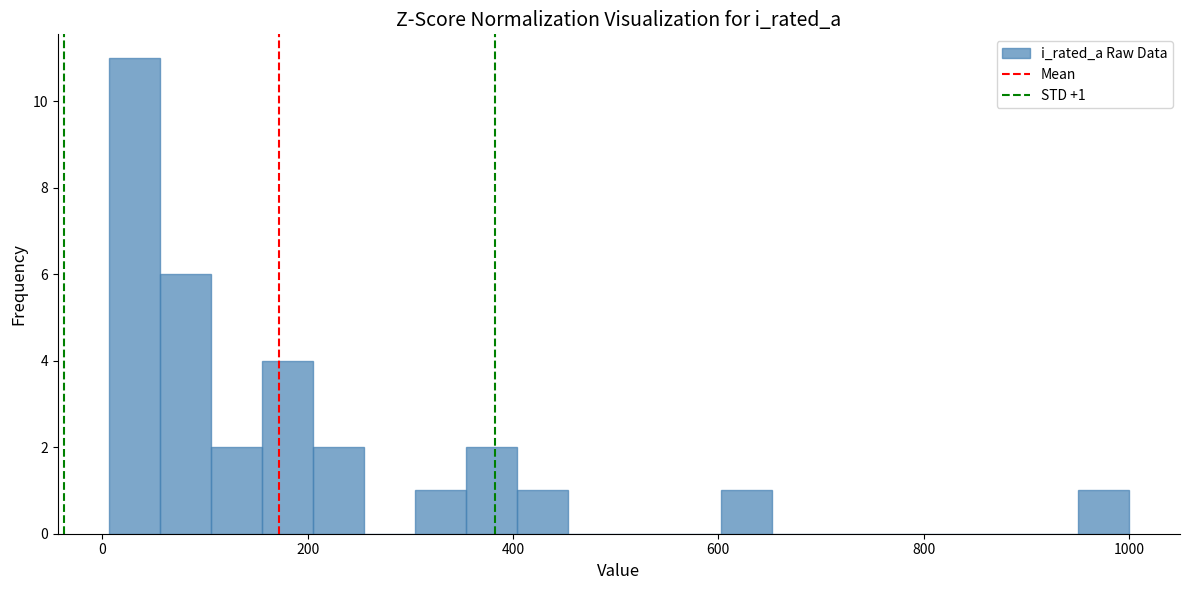

Around what value on the x-axis is the tallest bar? Give the approximate position of its centre, as read against the axis.

40